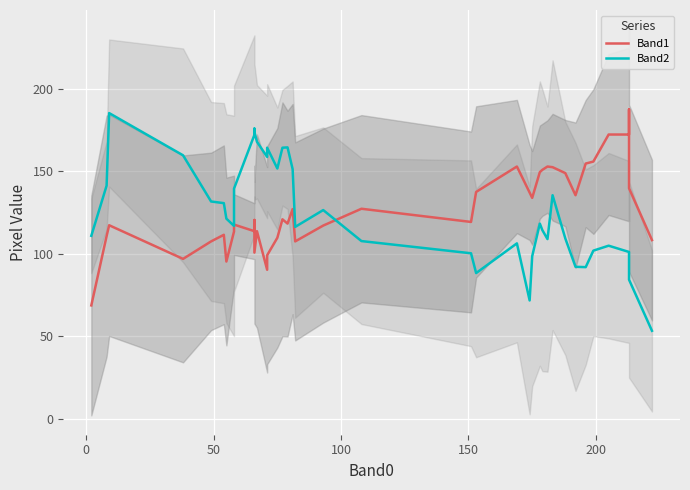

What is the sum of all Band2 values?

5002.6